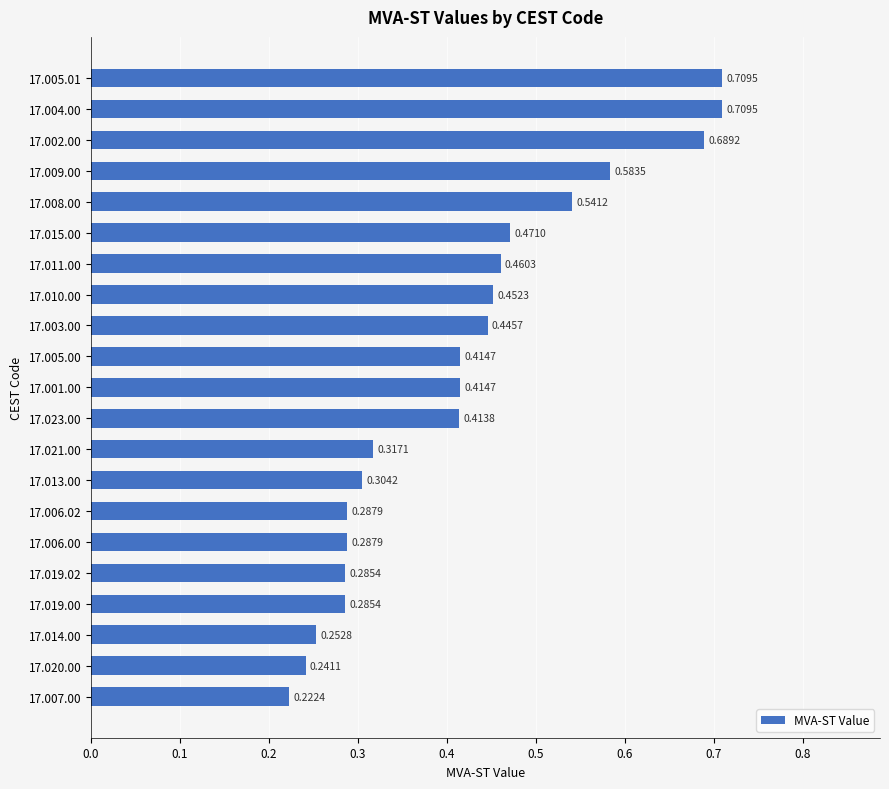

Count the number of categories in the chart.

21